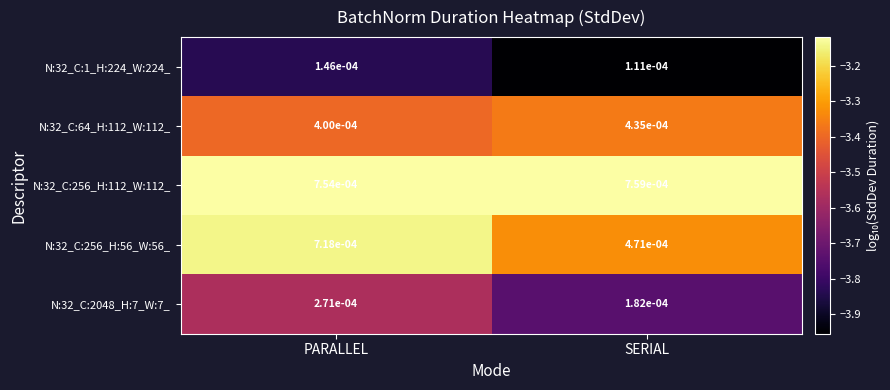

Which series changed the most between PARALLEL and SERIAL?

N:32_C:256_H:56_W:56_